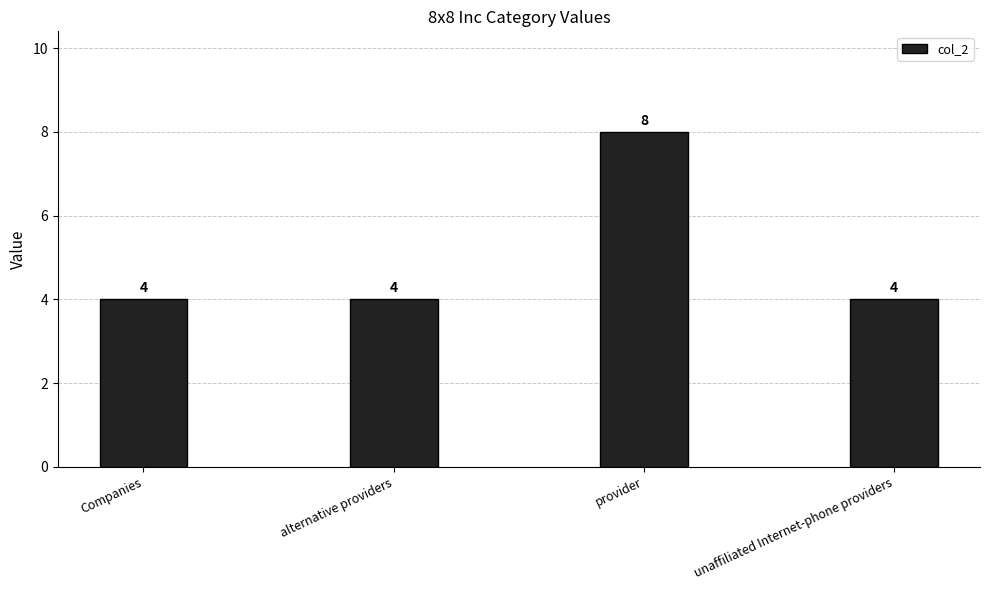

At which category does the chart reach its peak across all series?

provider